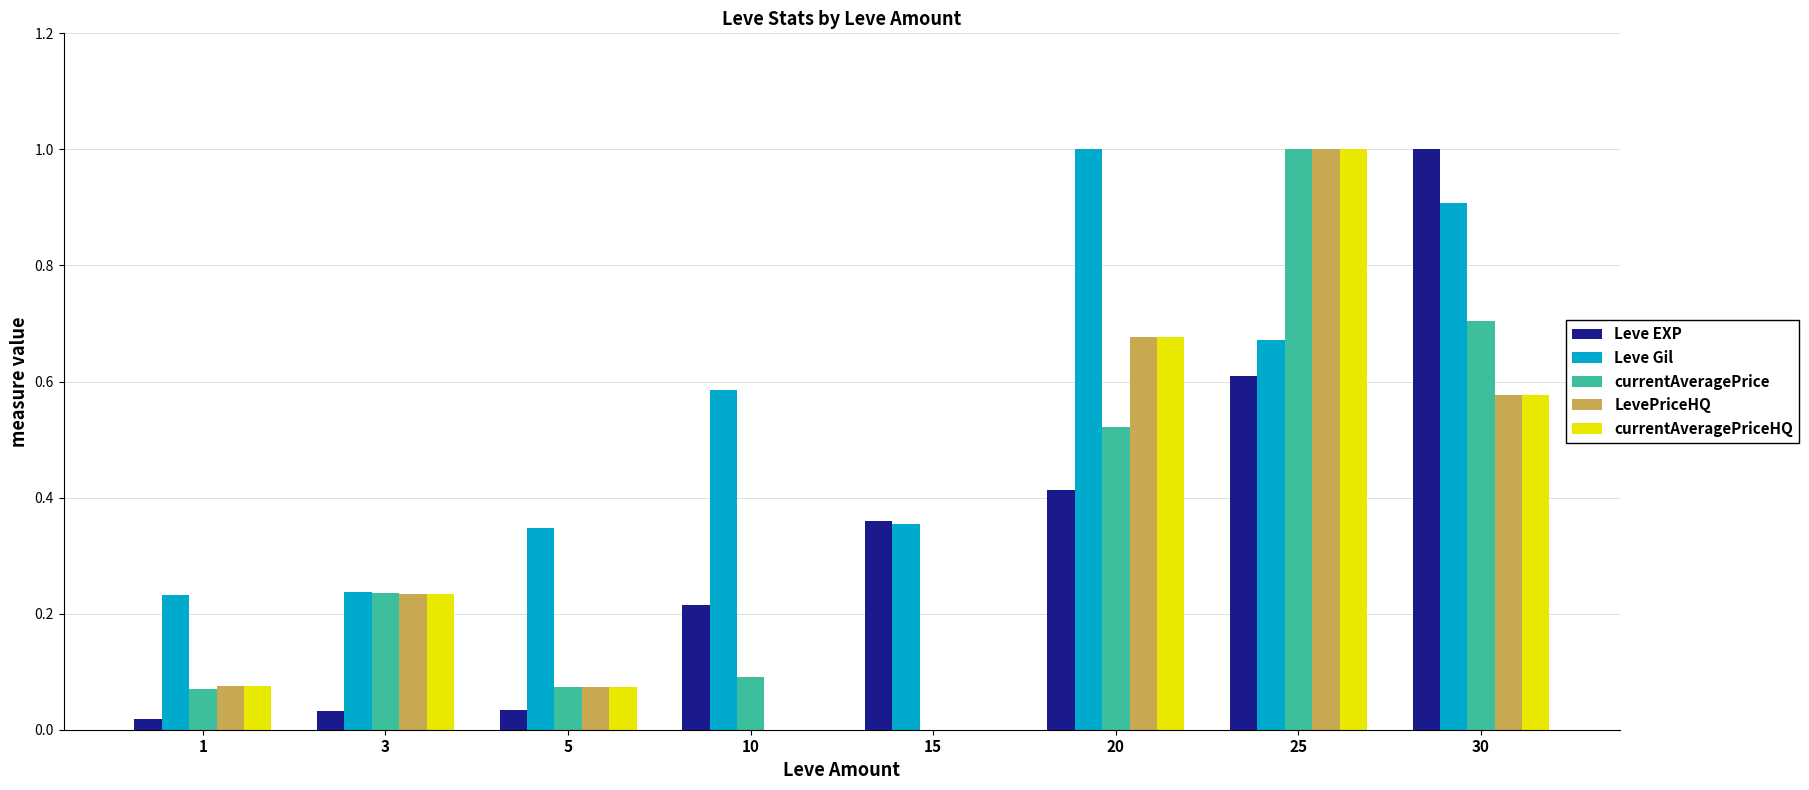

What is the highest value of the LevePriceHQ series?

1.0